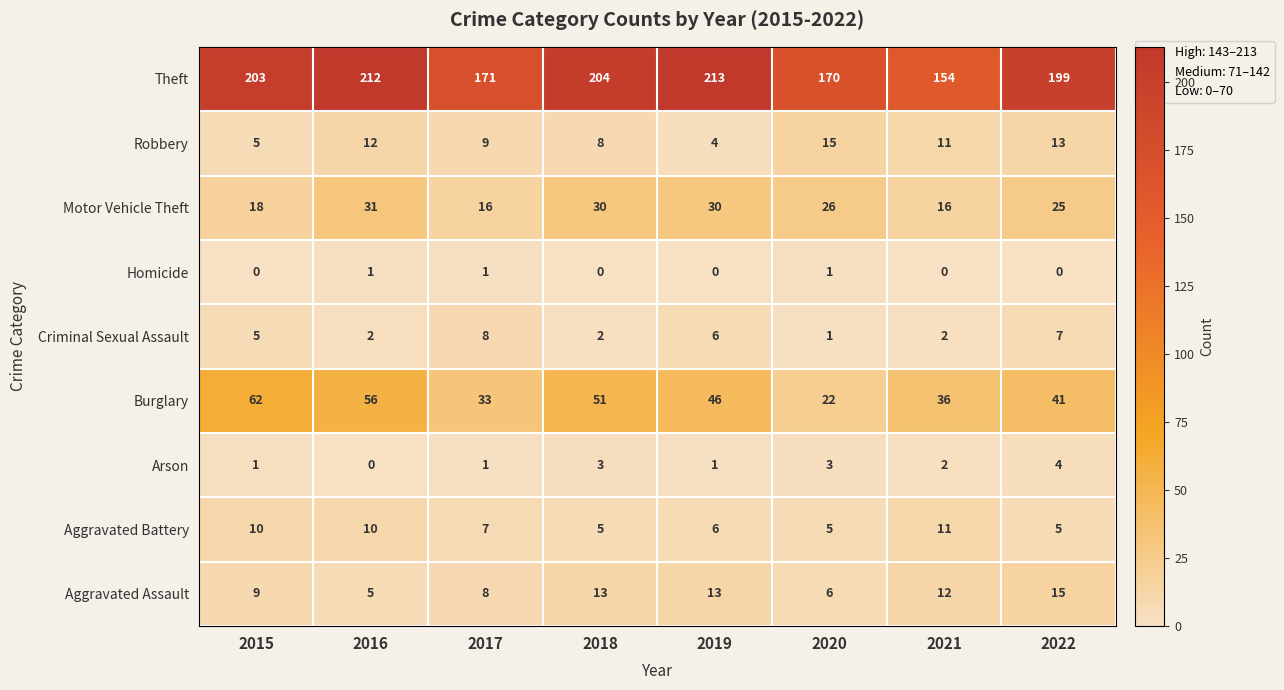

Which series has the largest total across all categories?

Theft